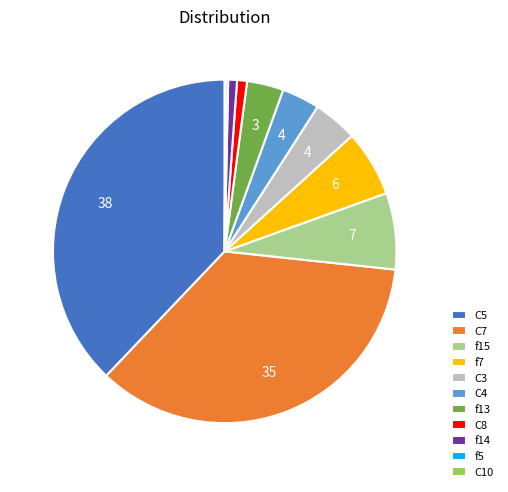

Approximately how many times larger is the value at C7 compared to f15?

4.9